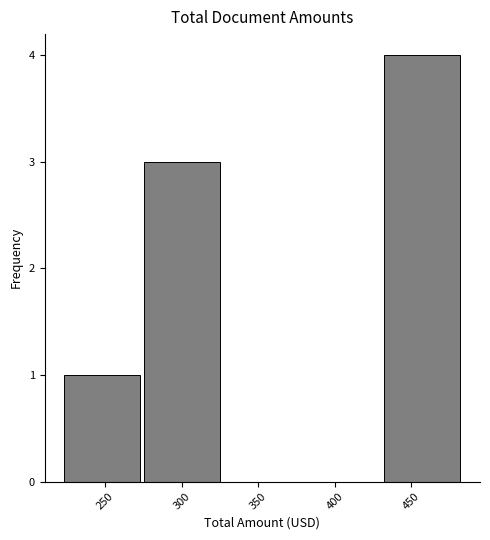

What is the height of the bar covering 225 to 275 on the x-axis? Neither the bar edges nor the heights are printed on the chart, so give them approximately, as read against the axes.

1